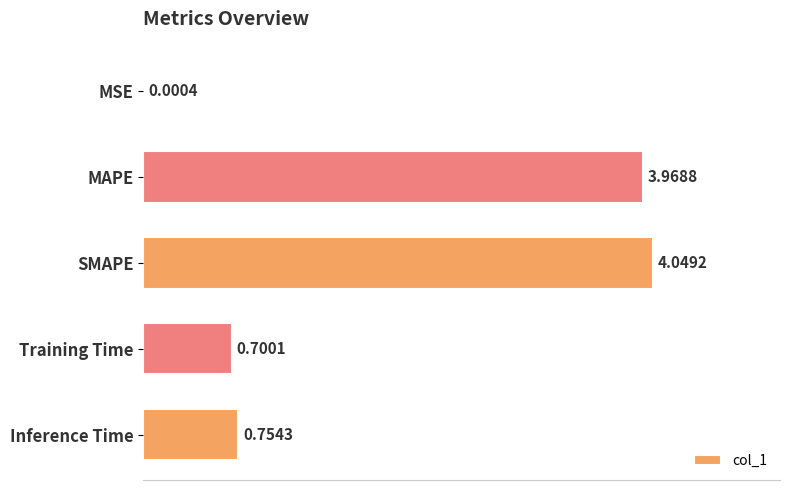

Which label corresponds to the largest value in the chart?

SMAPE